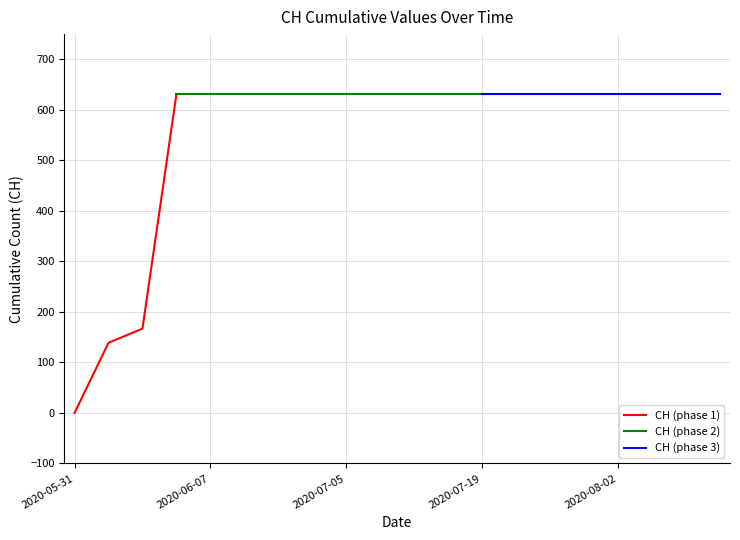

Reading left to right, what are all the values shown in this chart?

2020-05-31=0	2020-06-01=139	2020-06-02=167	2020-06-03=631	2020-06-07=631	2020-06-14=631	2020-06-21=631	2020-06-28=631	2020-07-05=631	2020-07-09=631	2020-07-12=631	2020-07-16=631	2020-07-19=631	2020-07-23=631	2020-07-26=631	2020-07-30=631	2020-08-02=631	2020-08-06=631	2020-08-09=631	2020-08-13=631